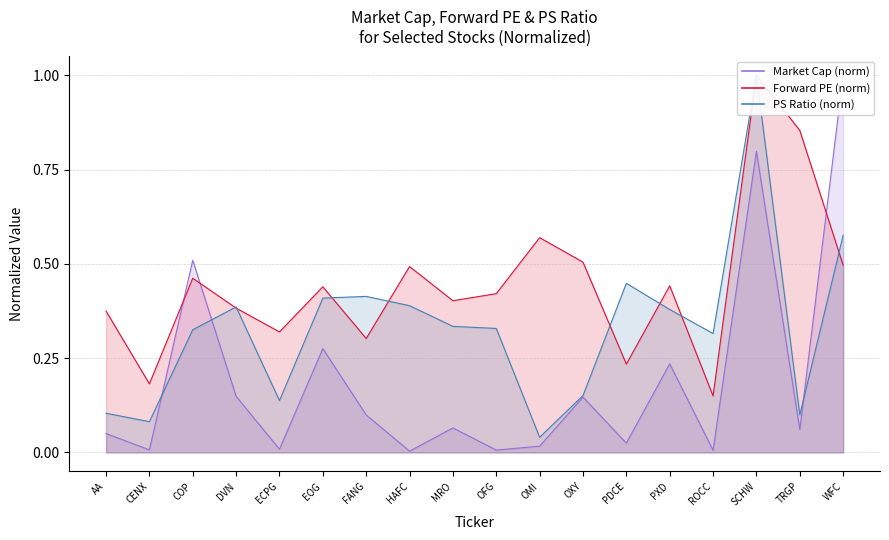

Between FANG and DVN, which is larger?

DVN